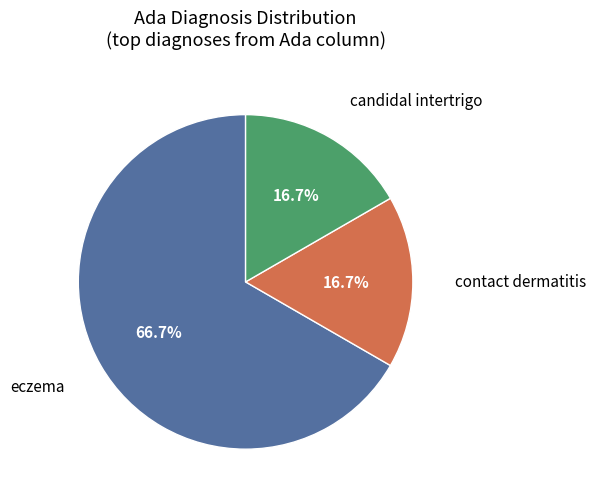

Is there any slice that represents more than half of the pie?

Yes